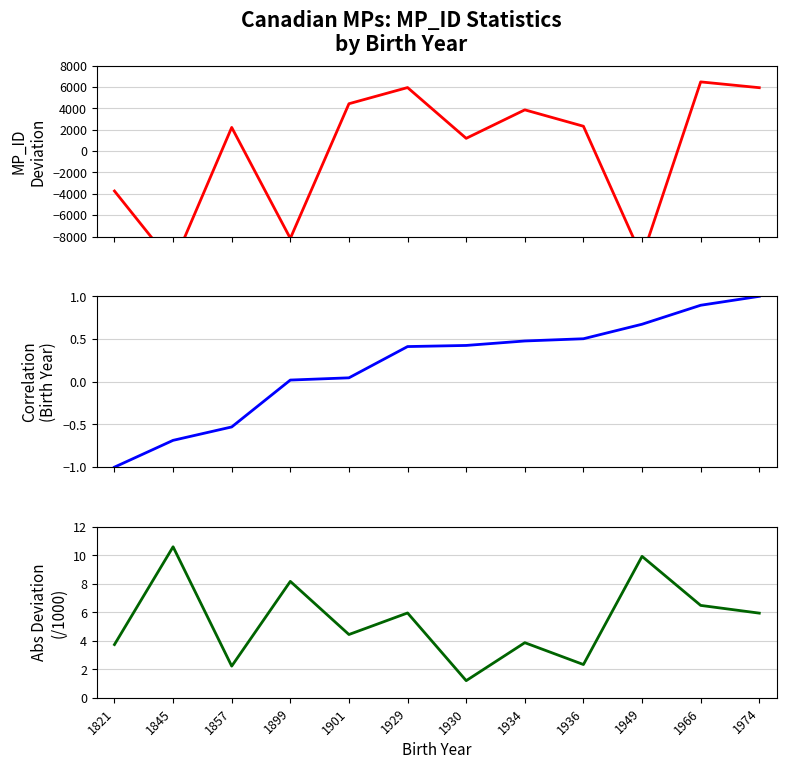

At how many categories does at least one series exceed -1443?

12